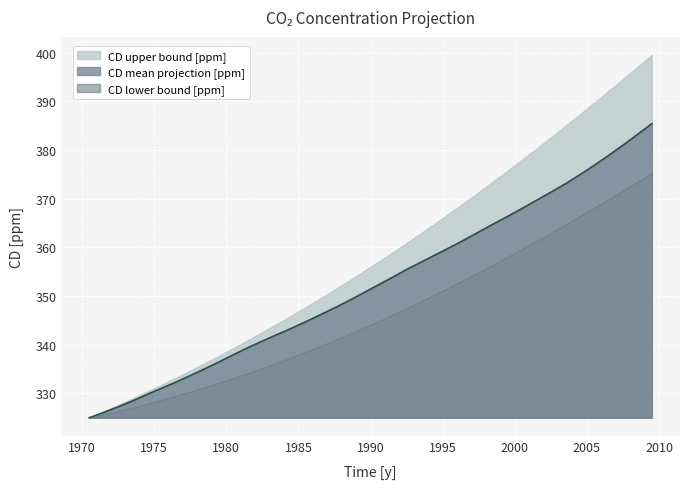

Which series has the largest total across all categories?

CD upper bound [ppm]